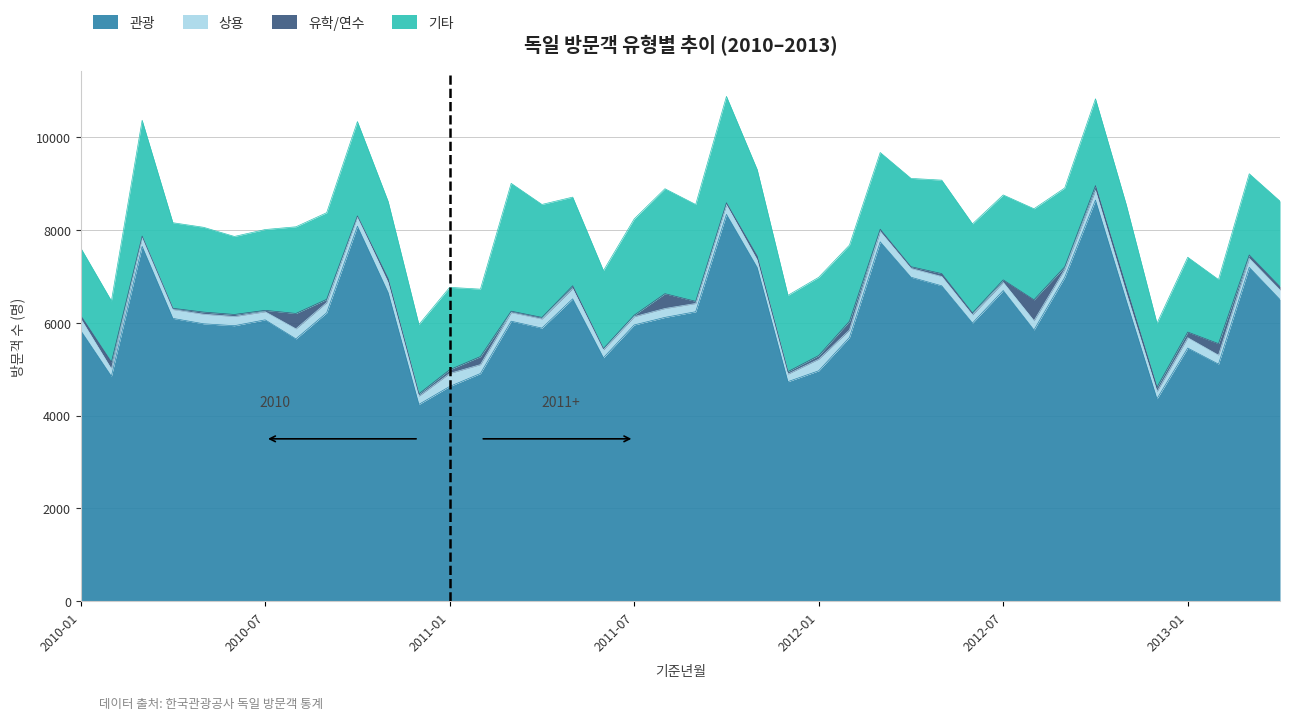

True or false: 관광 has more than 1 points higher than both neighbors.

True